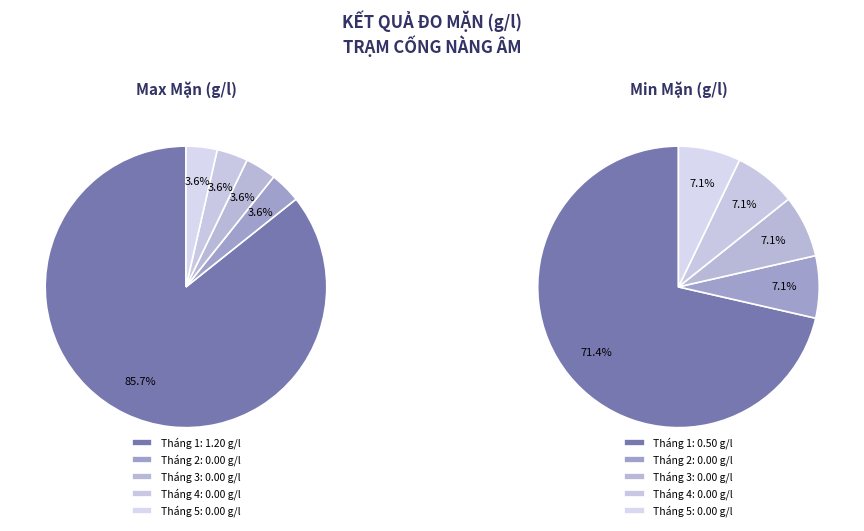

To the nearest percent, what is the average slice percentage?

20%